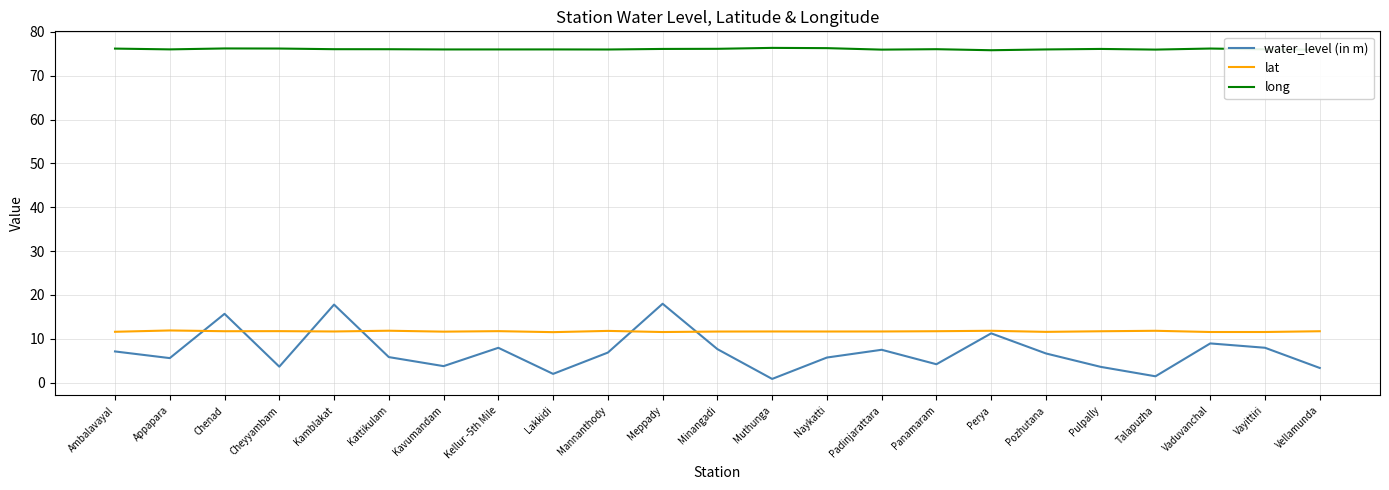

What is the lowest value of the long series?

75.8